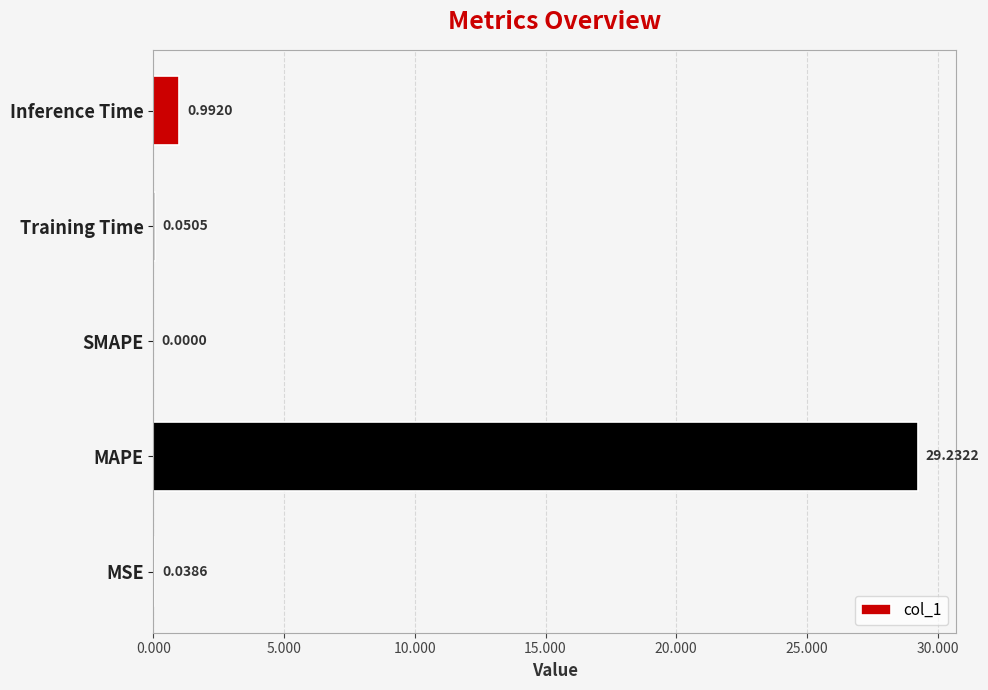

At which label is the value closest to 14?

Inference Time